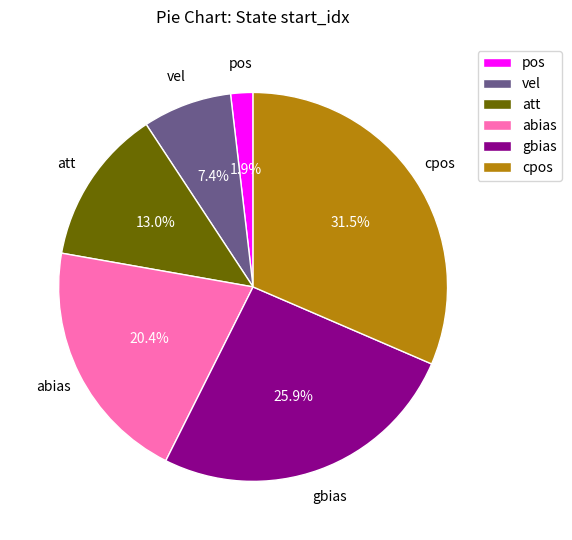

Which category has the biggest portion of the pie?

cpos